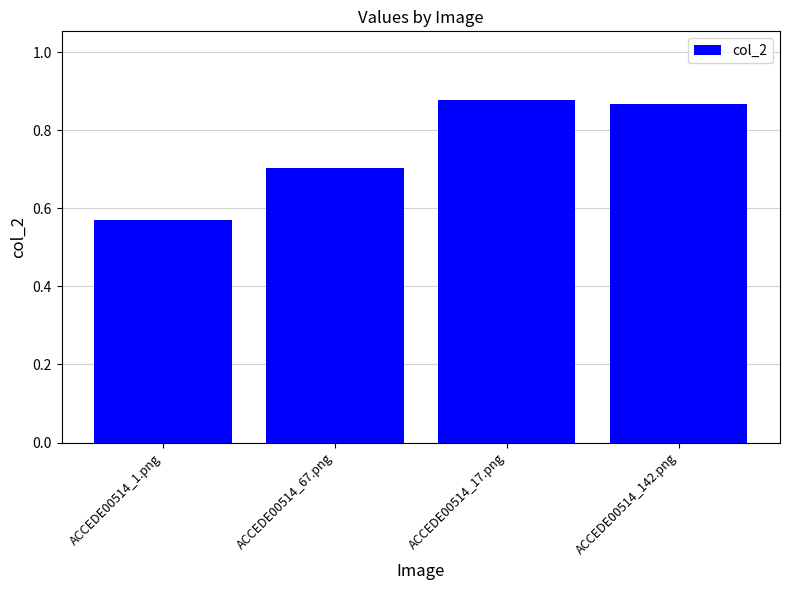

Is it true that the value at ACCEDE00514_17.png is 1.2?

False